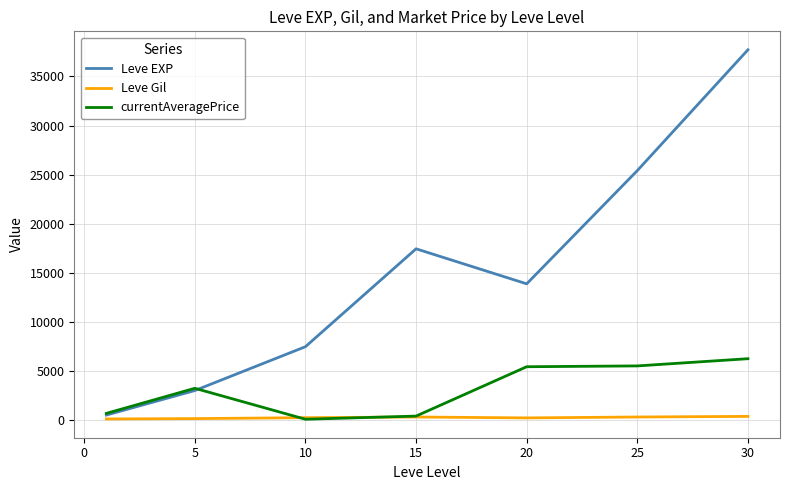

How many distinct data groups are displayed?

3